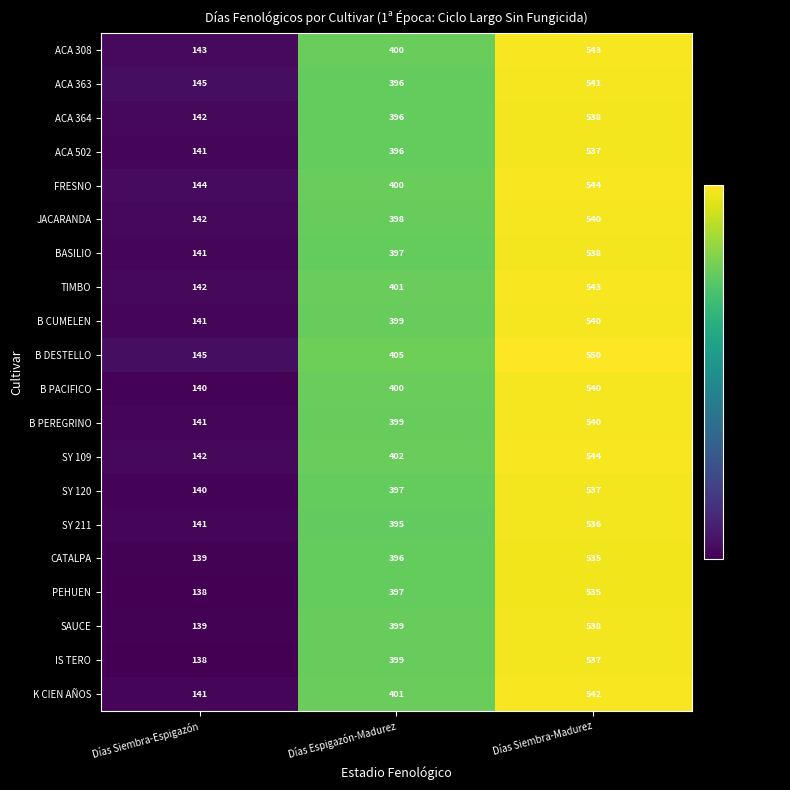

Which series has the widest spread of values?

B DESTELLO